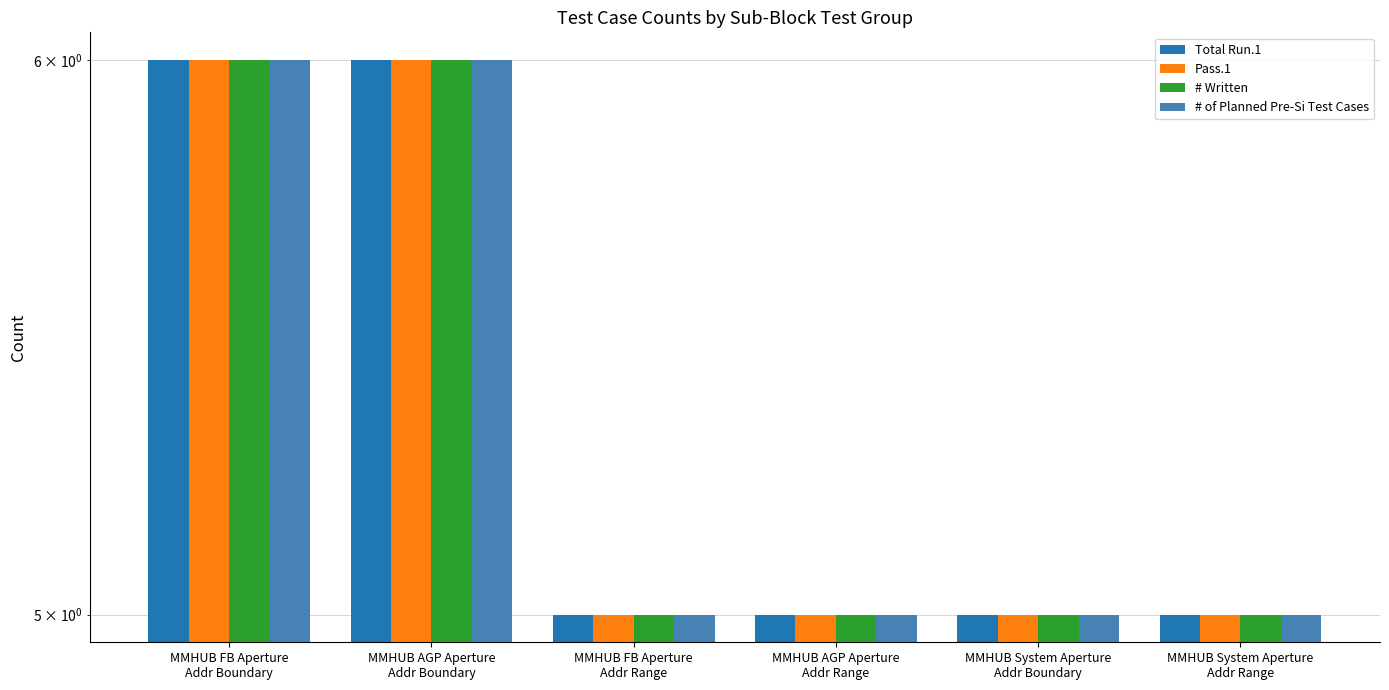

What is the label of the 5th bar from the left?

MMHUB System Aperture
Addr Boundary